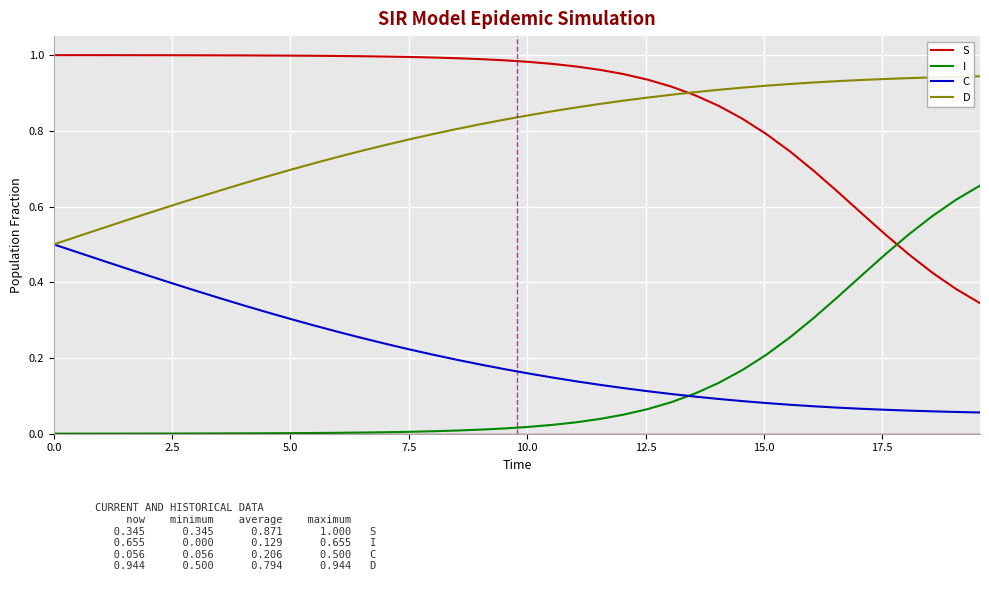

True or false: I and S intersect in this chart.

True